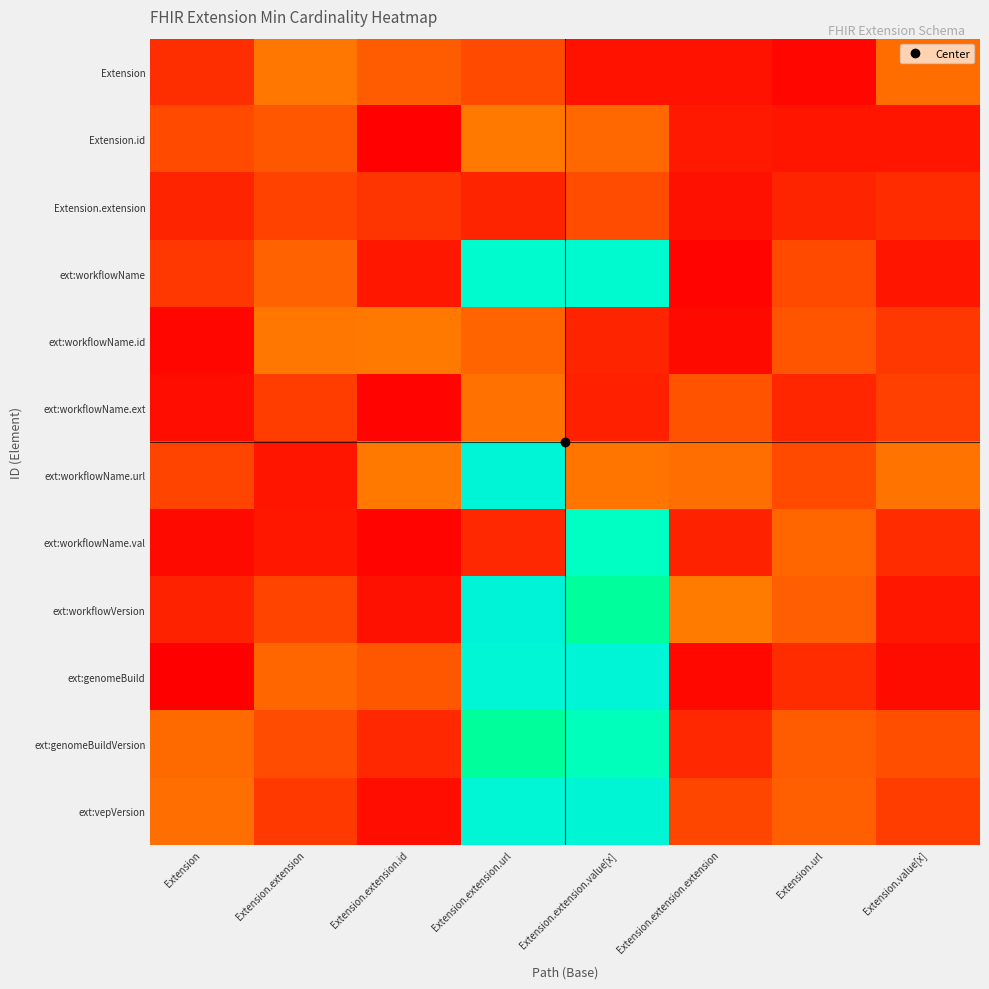

Reading left to right, list all the values displayed in this chart.

Extension: Extension=0.1	Extension.extension=0.3	Extension.extension.id=0.2	Extension.extension.url=0.2	Extension.extension.value[x]=0.0	Extension.extension.extension=0.0	Extension.url=0.0	Extension.value[x]=0.3
Extension.id: Extension=0.2	Extension.extension=0.2	Extension.extension.id=0.0	Extension.extension.url=0.3	Extension.extension.value[x]=0.2	Extension.extension.extension=0.1	Extension.url=0.1	Extension.value[x]=0.1
Extension.extension: Extension=0.1	Extension.extension=0.2	Extension.extension.id=0.1	Extension.extension.url=0.1	Extension.extension.value[x]=0.2	Extension.extension.extension=0.0	Extension.url=0.1	Extension.value[x]=0.1
ext:workflowName: Extension=0.1	Extension.extension=0.2	Extension.extension.id=0.1	Extension.extension.url=1.2	Extension.extension.value[x]=1.2	Extension.extension.extension=0.0	Extension.url=0.2	Extension.value[x]=0.1
ext:workflowName.id: Extension=0.0	Extension.extension=0.3	Extension.extension.id=0.3	Extension.extension.url=0.2	Extension.extension.value[x]=0.1	Extension.extension.extension=0.0	Extension.url=0.2	Extension.value[x]=0.1
ext:workflowName.ext: Extension=0.0	Extension.extension=0.1	Extension.extension.id=0.0	Extension.extension.url=0.3	Extension.extension.value[x]=0.1	Extension.extension.extension=0.2	Extension.url=0.1	Extension.value[x]=0.2
ext:workflowName.url: Extension=0.2	Extension.extension=0.1	Extension.extension.id=0.3	Extension.extension.url=1.2	Extension.extension.value[x]=0.3	Extension.extension.extension=0.3	Extension.url=0.2	Extension.value[x]=0.3
ext:workflowName.val: Extension=0.0	Extension.extension=0.1	Extension.extension.id=0.0	Extension.extension.url=0.1	Extension.extension.value[x]=1.1	Extension.extension.extension=0.1	Extension.url=0.2	Extension.value[x]=0.1
ext:workflowVersion: Extension=0.1	Extension.extension=0.2	Extension.extension.id=0.0	Extension.extension.url=1.2	Extension.extension.value[x]=1.0	Extension.extension.extension=0.3	Extension.url=0.2	Extension.value[x]=0.1
ext:genomeBuild: Extension=0.0	Extension.extension=0.2	Extension.extension.id=0.2	Extension.extension.url=1.2	Extension.extension.value[x]=1.2	Extension.extension.extension=0.0	Extension.url=0.1	Extension.value[x]=0.0
ext:genomeBuildVersion: Extension=0.3	Extension.extension=0.2	Extension.extension.id=0.1	Extension.extension.url=1.0	Extension.extension.value[x]=1.1	Extension.extension.extension=0.1	Extension.url=0.2	Extension.value[x]=0.2
ext:vepVersion: Extension=0.3	Extension.extension=0.1	Extension.extension.id=0.0	Extension.extension.url=1.2	Extension.extension.value[x]=1.2	Extension.extension.extension=0.2	Extension.url=0.2	Extension.value[x]=0.1